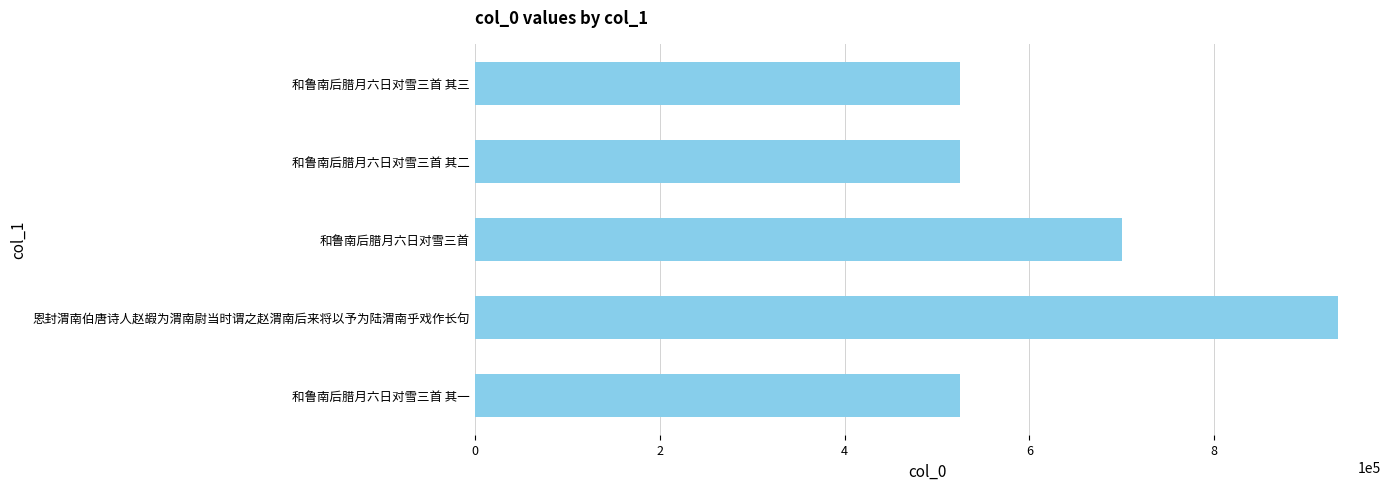

Which category has the highest value across all series?

恩封渭南伯唐诗人赵嘏为渭南尉当时谓之赵渭南后来将以予为陆渭南乎戏作长句